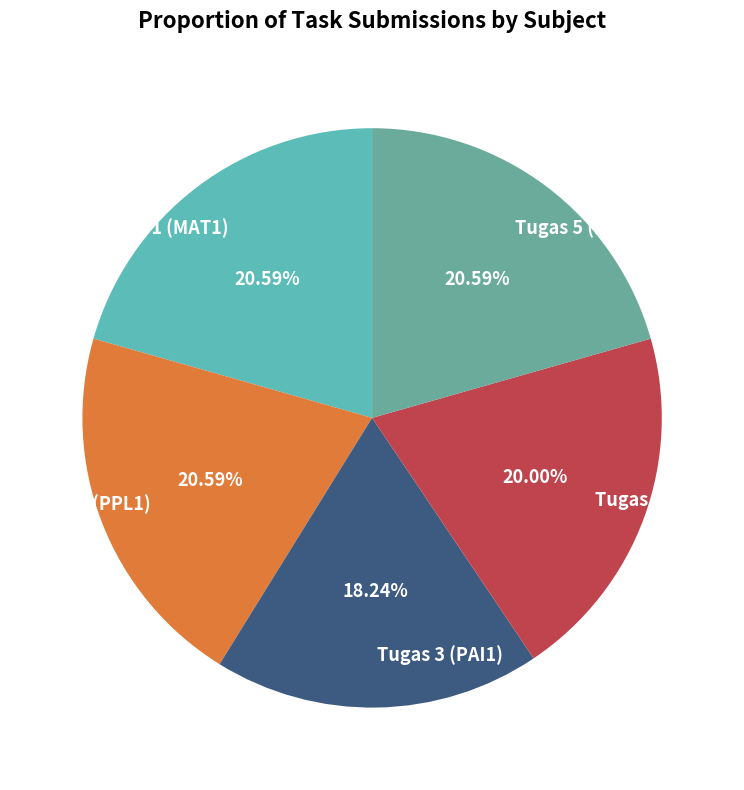

Is there any slice that represents more than half of the pie?

No